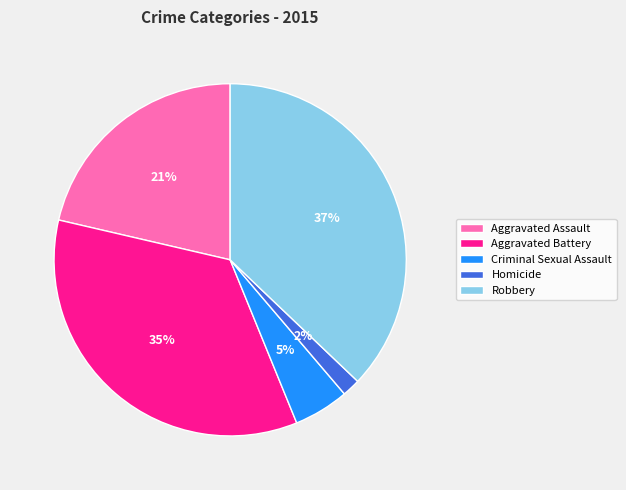

Is the sum of Homicide and Criminal Sexual Assault greater than half?

No